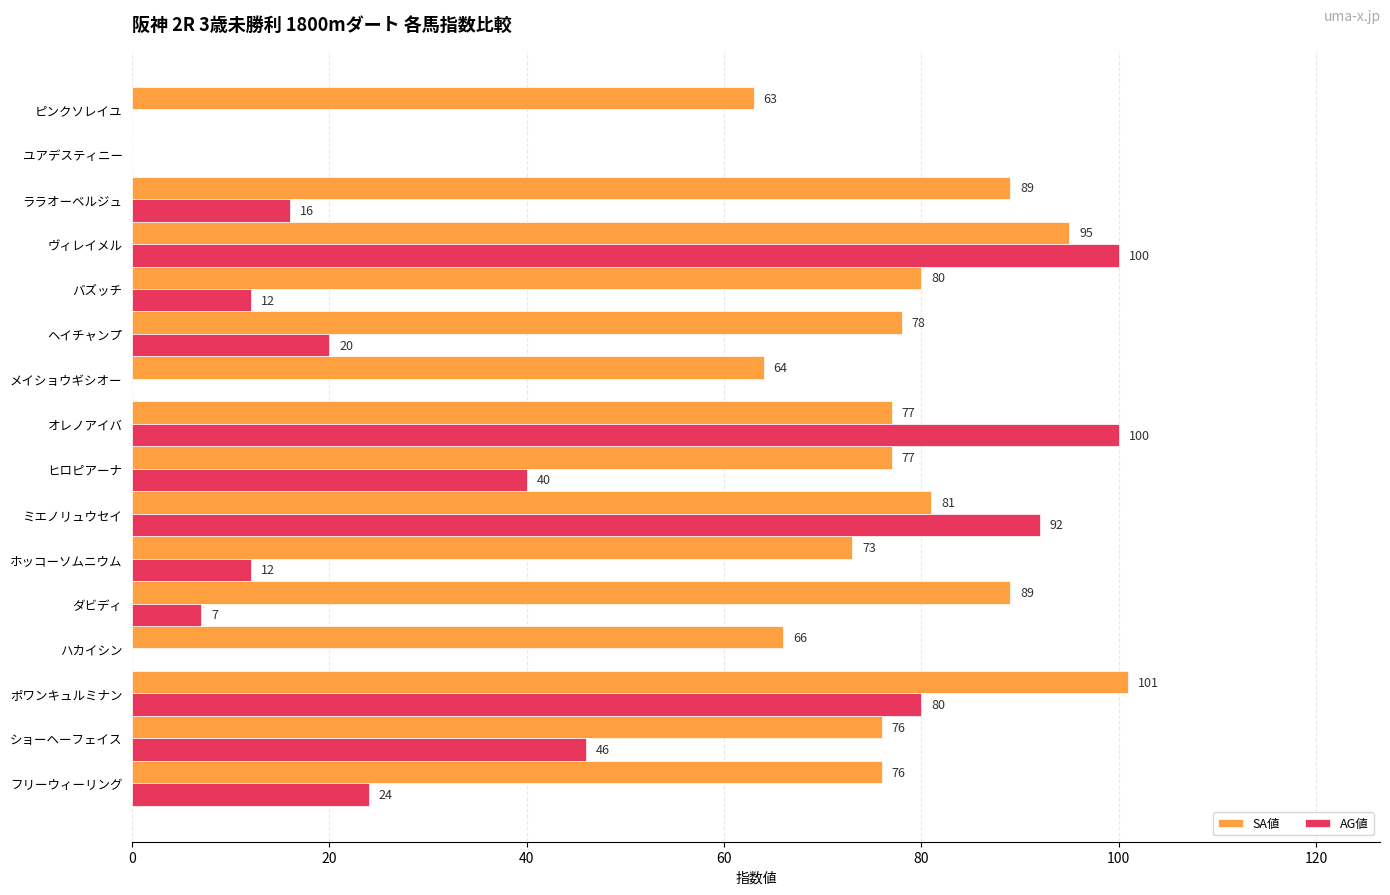

Between ショーヘーフェイス and オレノアイバ, which series saw the biggest shift?

AG値